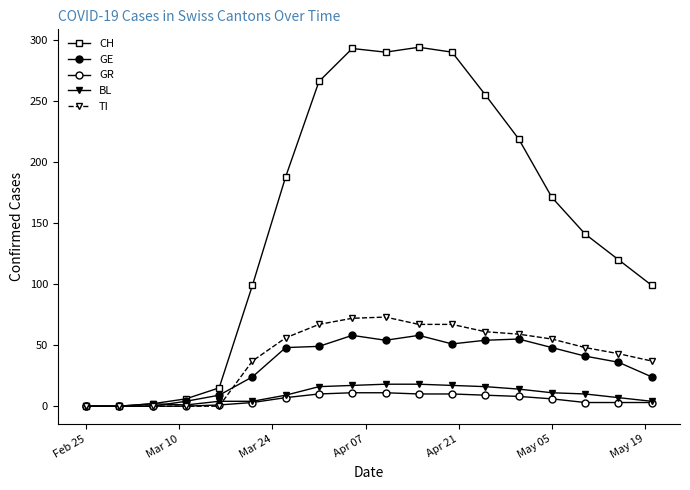

How many categories are shown in the chart?

18